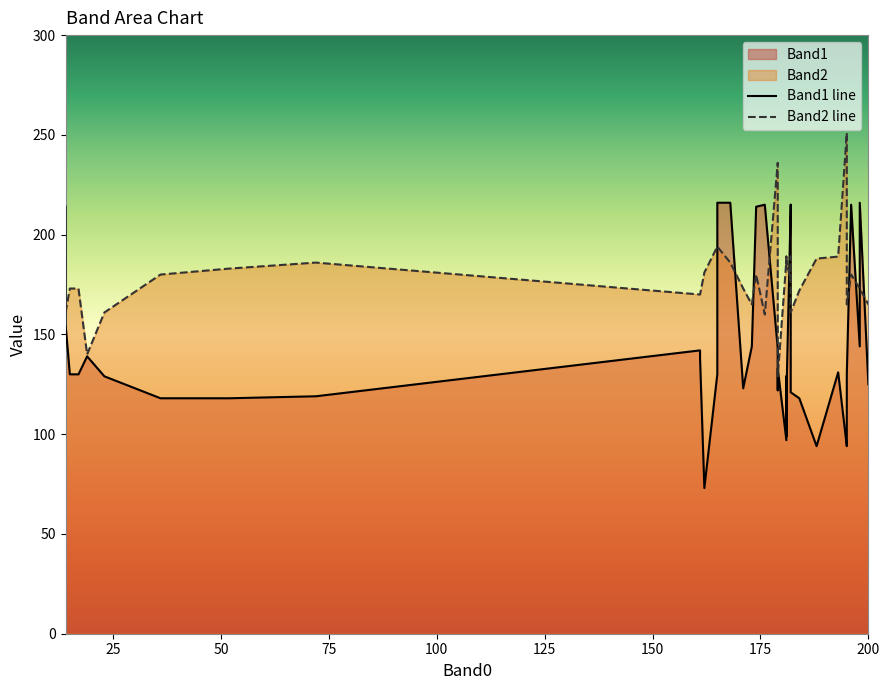

How many lines are shown in the chart?

2